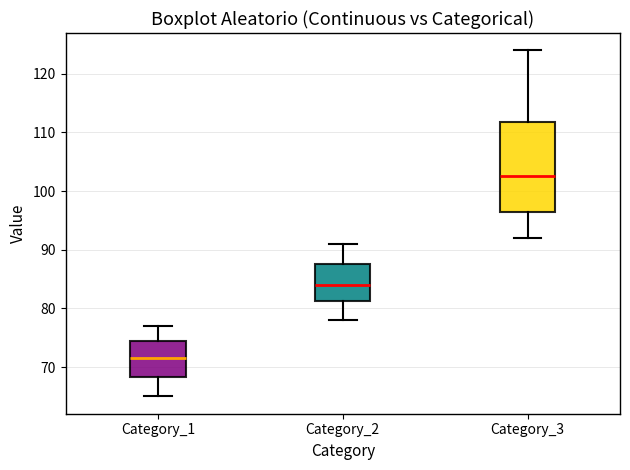

Reading left to right, transcribe this box plot: for each box, give where its median line is, the range the box spans, and where its two whiskers end, as read against the y-axis. The values are not printed on the chart, so give them approximately, as read against the axis.

Category_1: median 72, box 68 to 75, whiskers 65 to 77
Category_2: median 84, box 81 to 88, whiskers 78 to 91
Category_3: median 103, box 97 to 112, whiskers 92 to 124